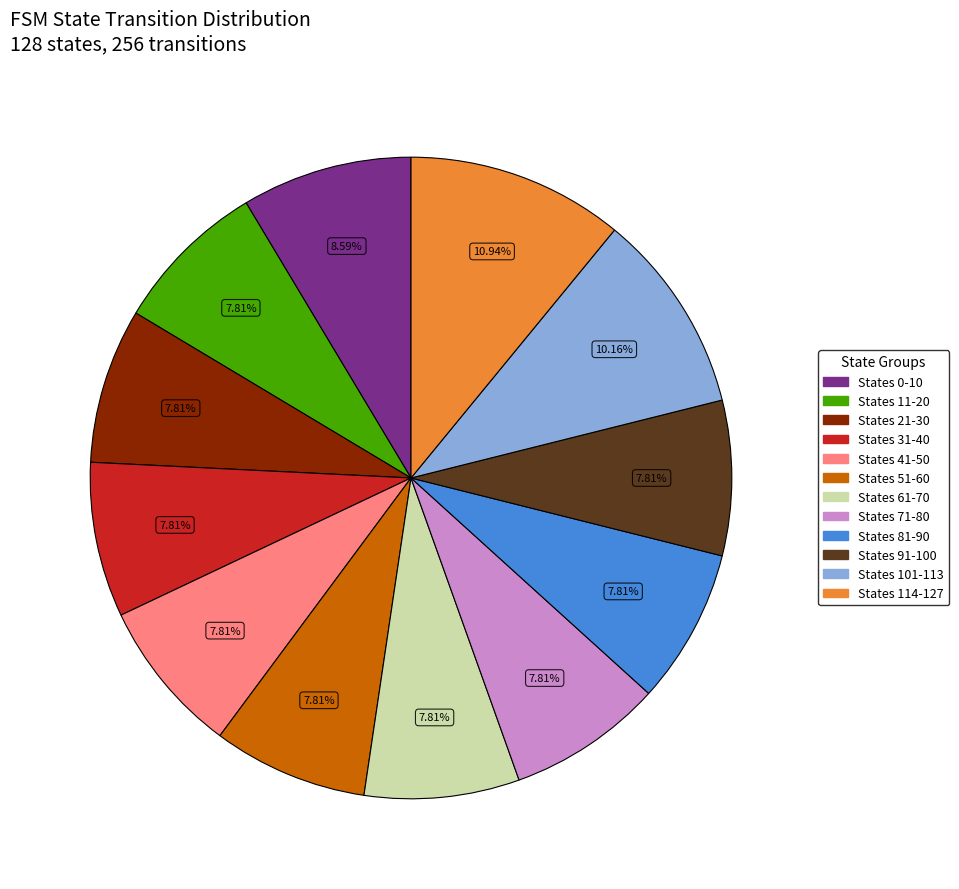

Which has a higher value, States 0-10 or States 51-60?

States 0-10